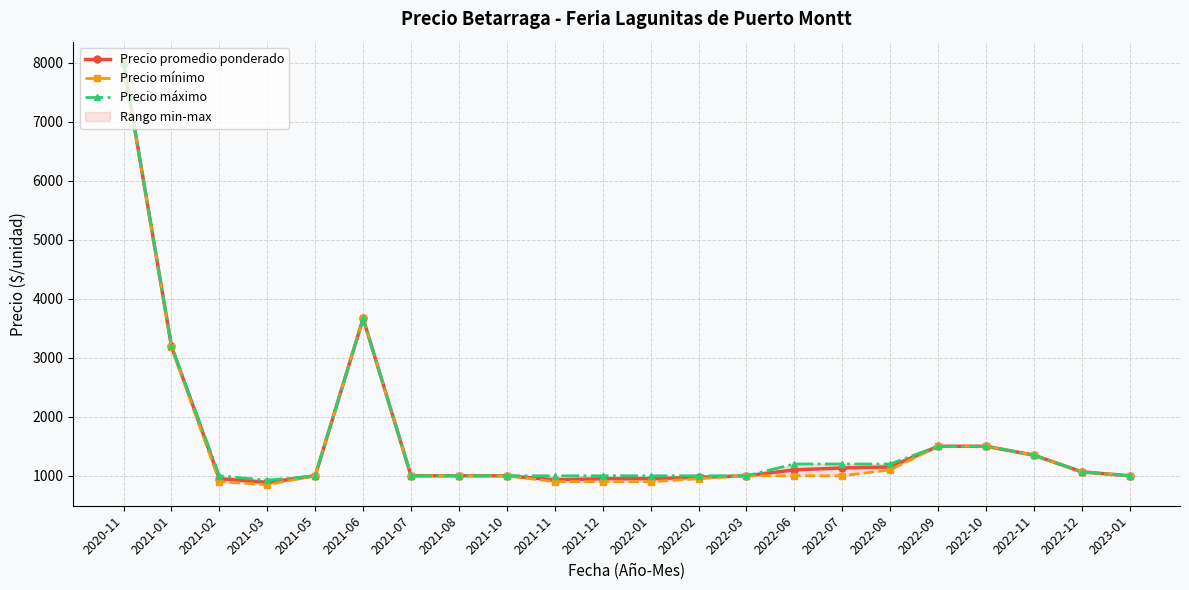

Which series has the largest total across all categories?

Precio máximo